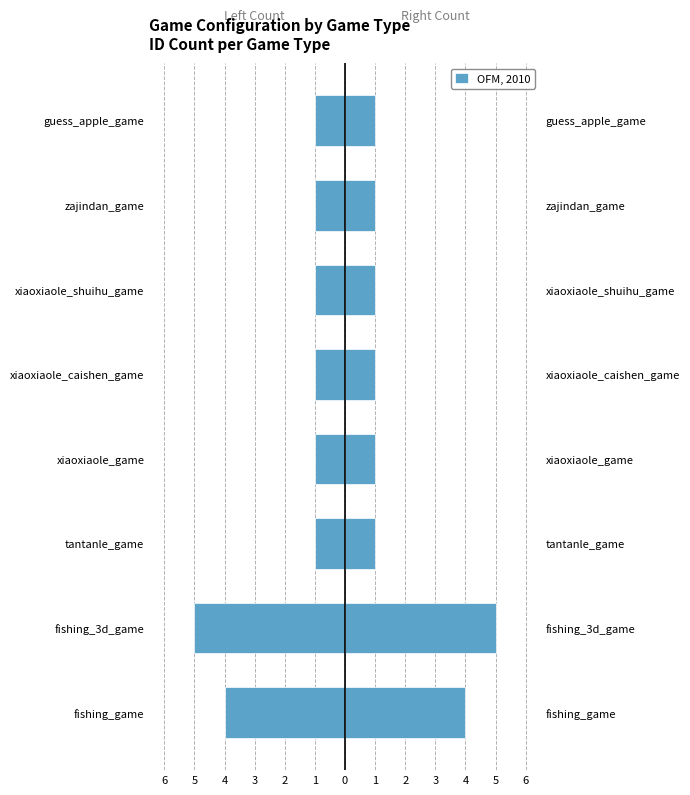

At how many categories does at least one series exceed -3?

8